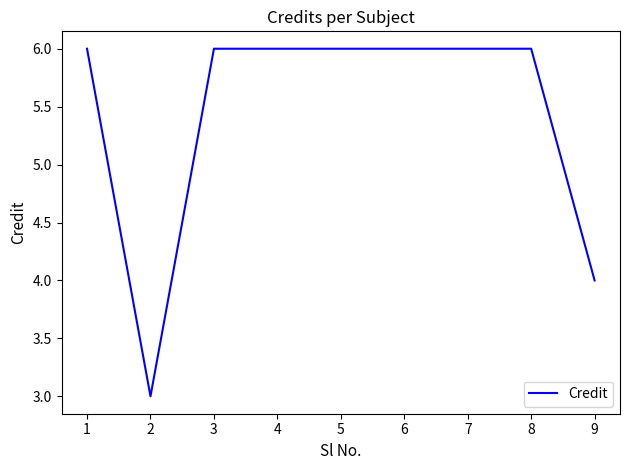

What is the change in value from 7 to 9?

-2